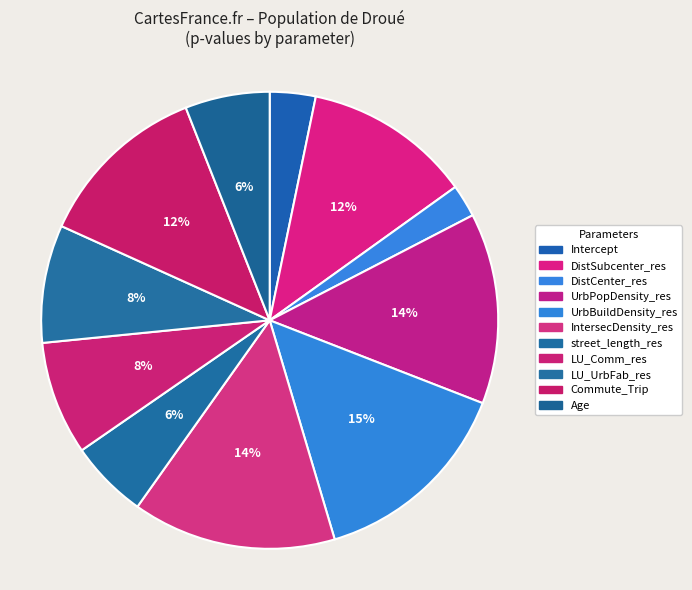

How many slices are in this pie chart?

11